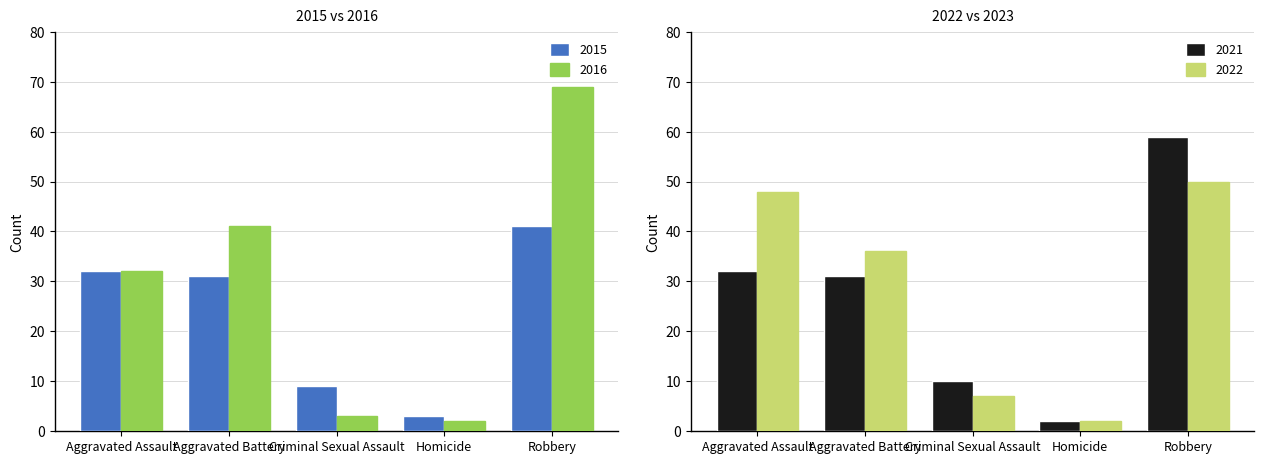

True or false: 2020 has a value of 0 at Homicide.

False